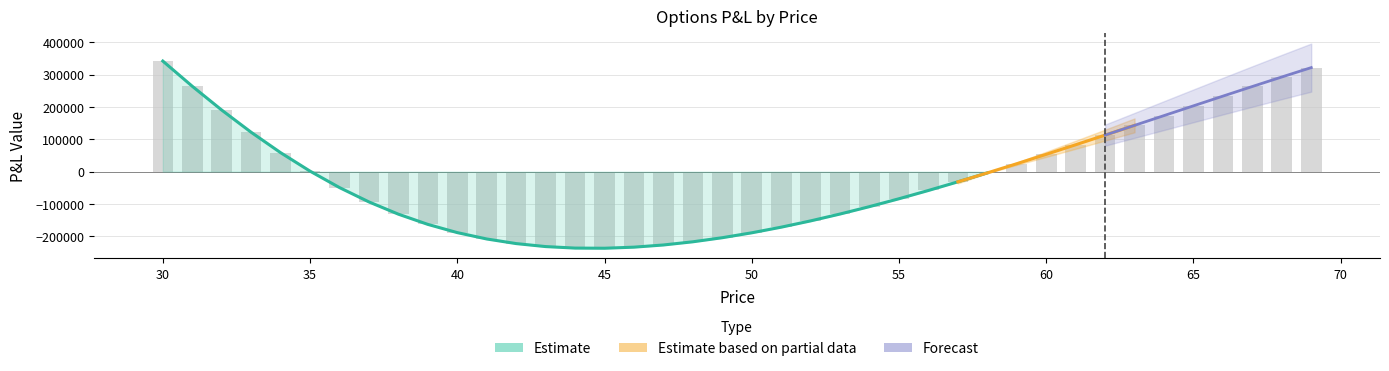

How many bars are there in each group?

2